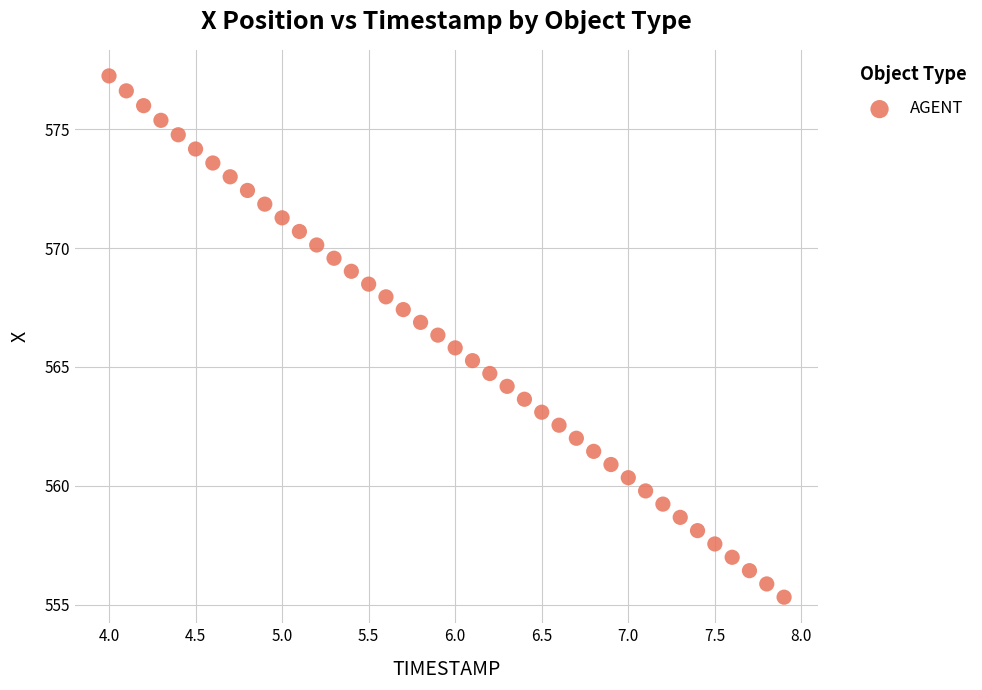

What is the range of X values (max minus min)?

3.9